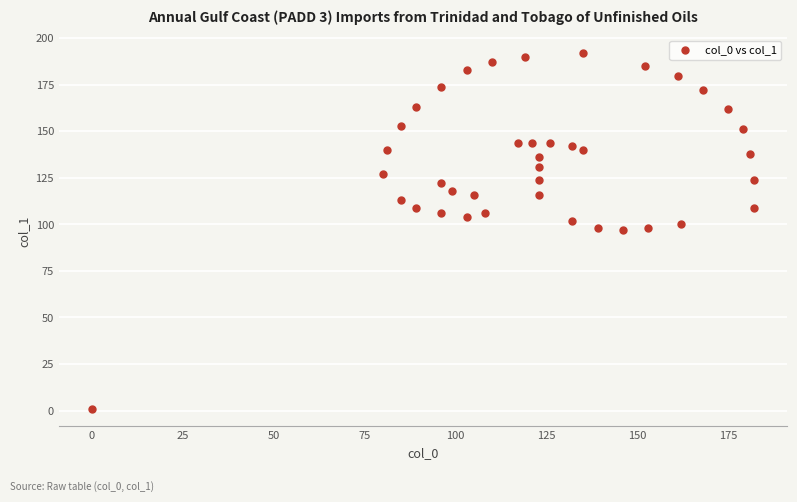

What is the range of Y values (max minus min)?

191